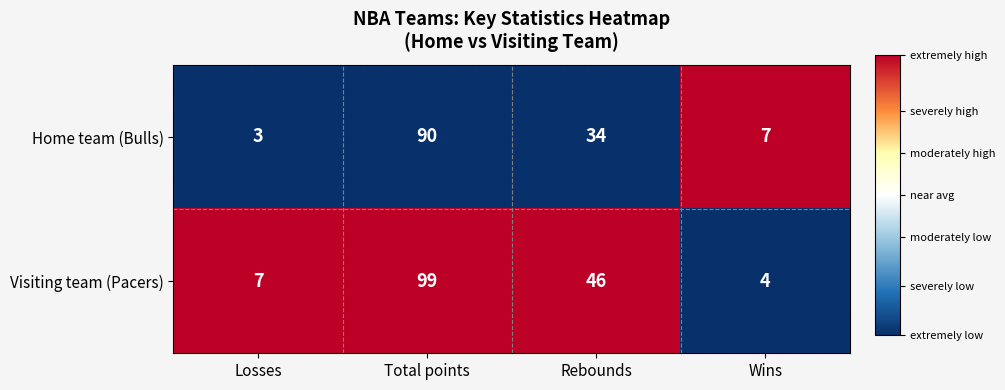

At Total points, list the series in order from smallest to largest.

Home team (Bulls), Visiting team (Pacers)